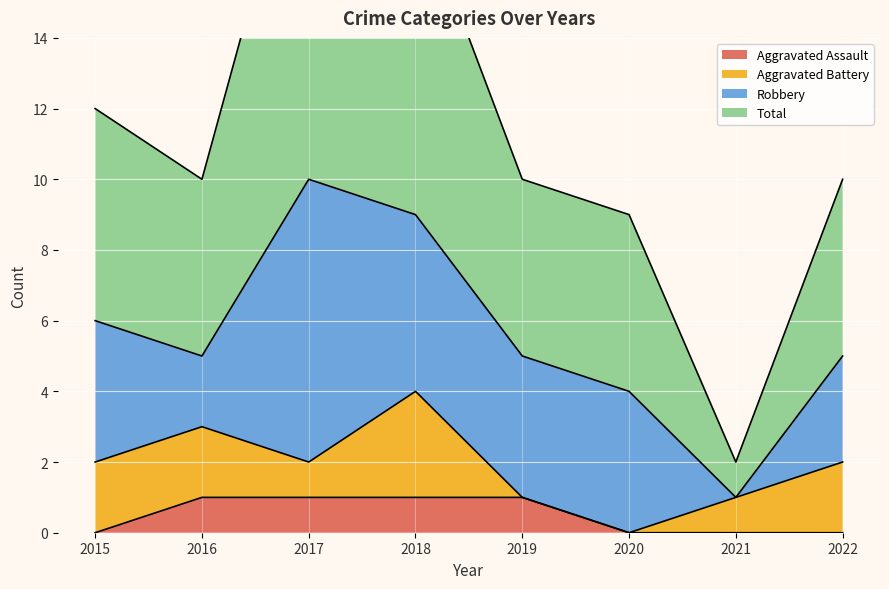

True or false: Aggravated Assault has a value of 1 at 2017.

True